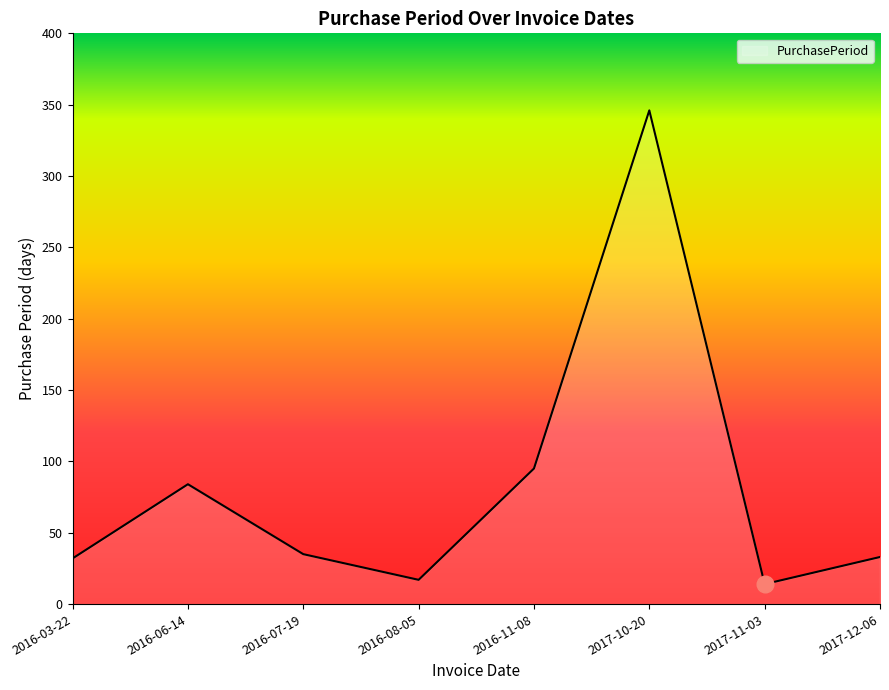

Does the chart display data point markers on the line(s)?

No